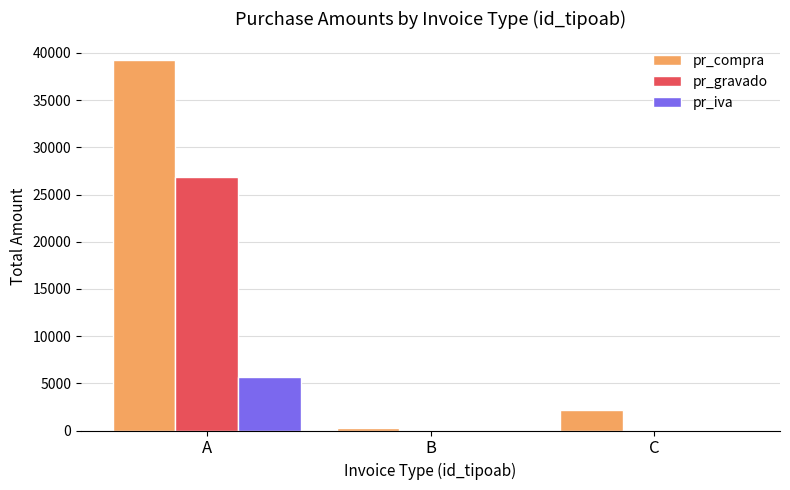

What is the difference between the pr_compra values at C and B?

1890.0